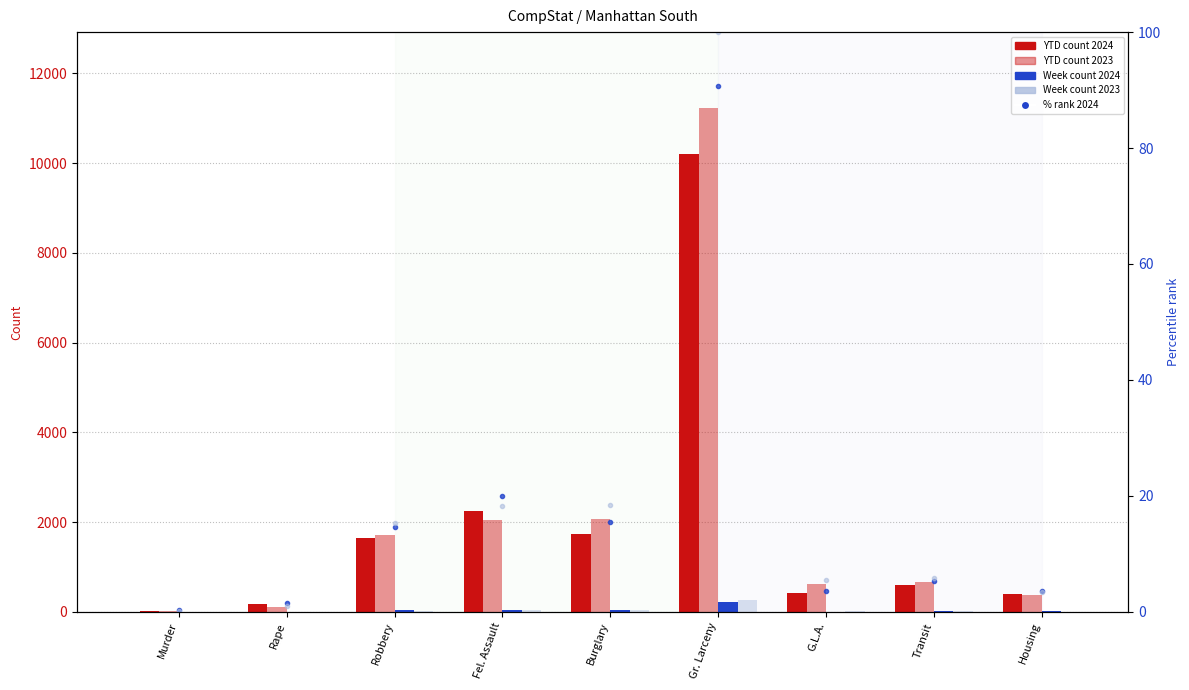

What is the sum of the % rank 2024 values at Housing and Murder?

3.7